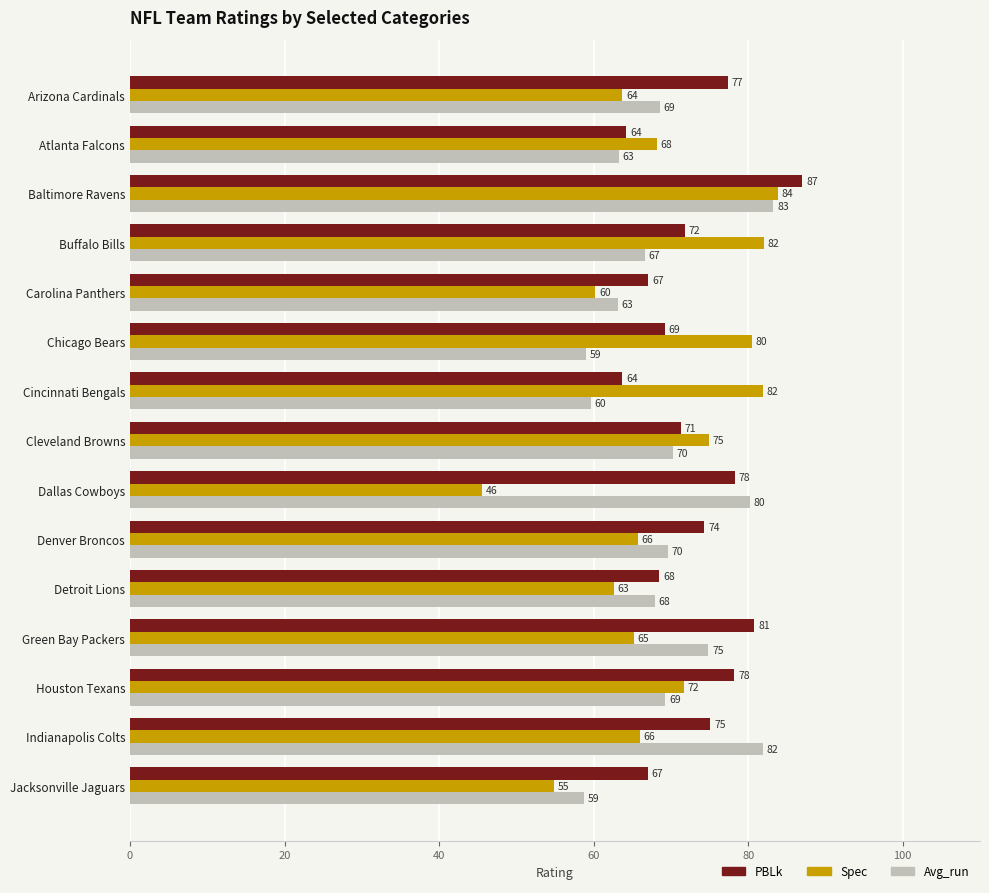

True or false: Spec has a value of 81.9 at Cincinnati Bengals.

True